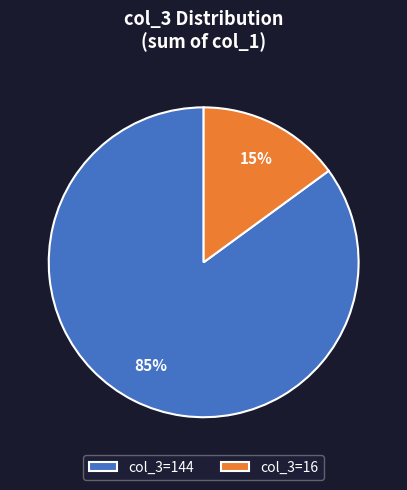

Between col_3=16 and col_3=144, which is larger?

col_3=144